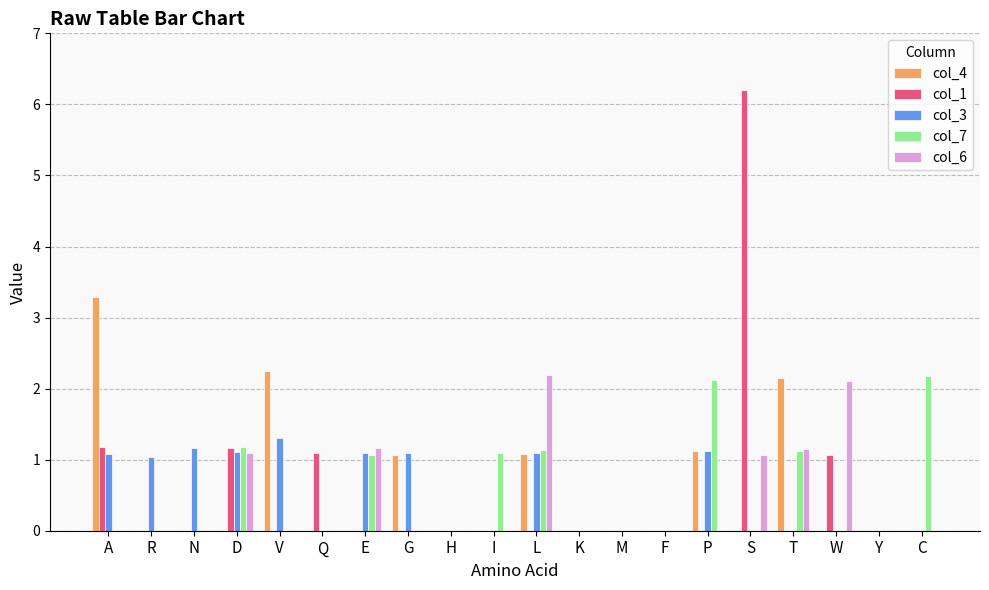

What is the difference between the col_1 values at T and D?

1.2